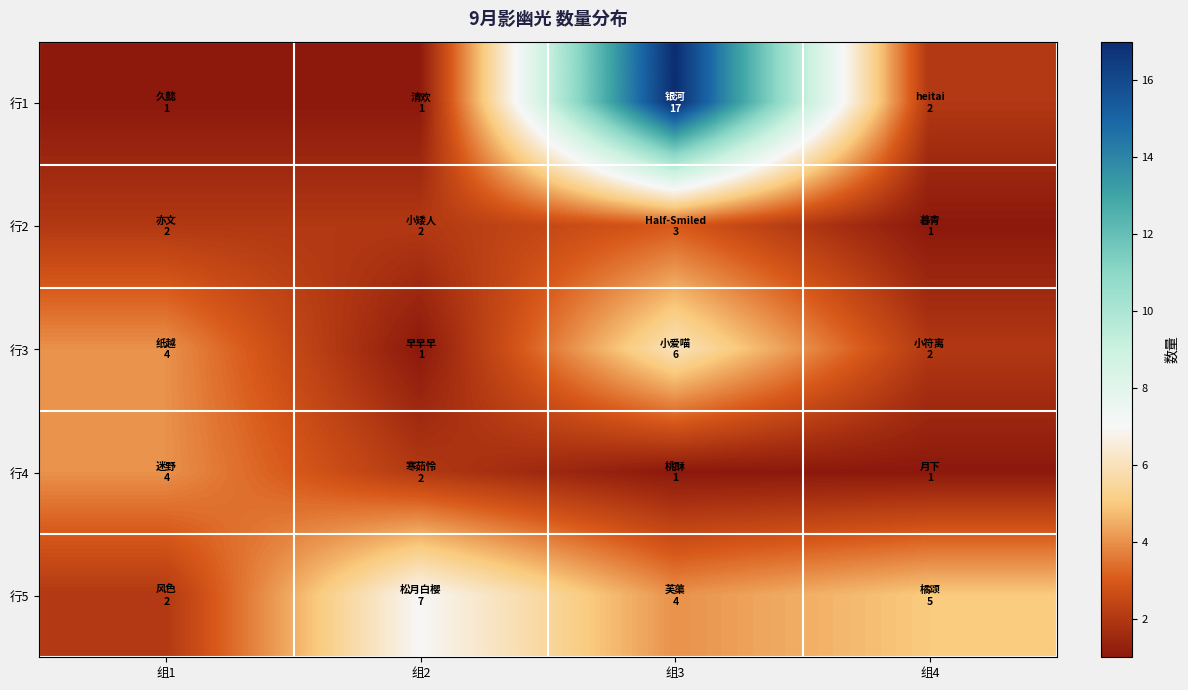

Reading left to right, extract all data points from this chart.

行1: 组1=1	组2=1	组3=17	组4=2
行2: 组1=2	组2=2	组3=3	组4=1
行3: 组1=4	组2=1	组3=6	组4=2
行4: 组1=4	组2=2	组3=1	组4=1
行5: 组1=2	组2=7	组3=4	组4=5